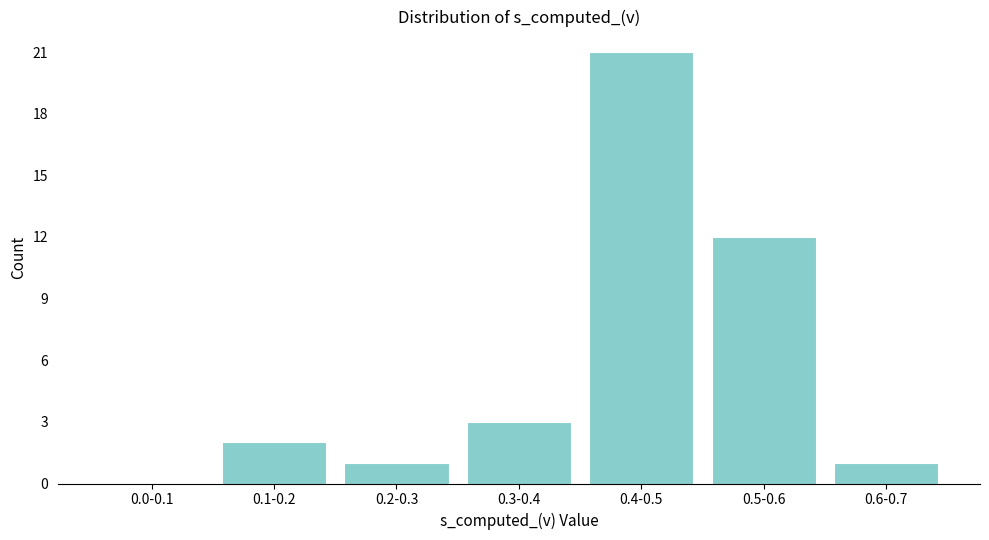

Reading right to left, list all the values displayed in this chart.

0.6-0.7=1	0.5-0.6=12	0.4-0.5=21	0.3-0.4=3	0.2-0.3=1	0.1-0.2=2	0.0-0.1=0